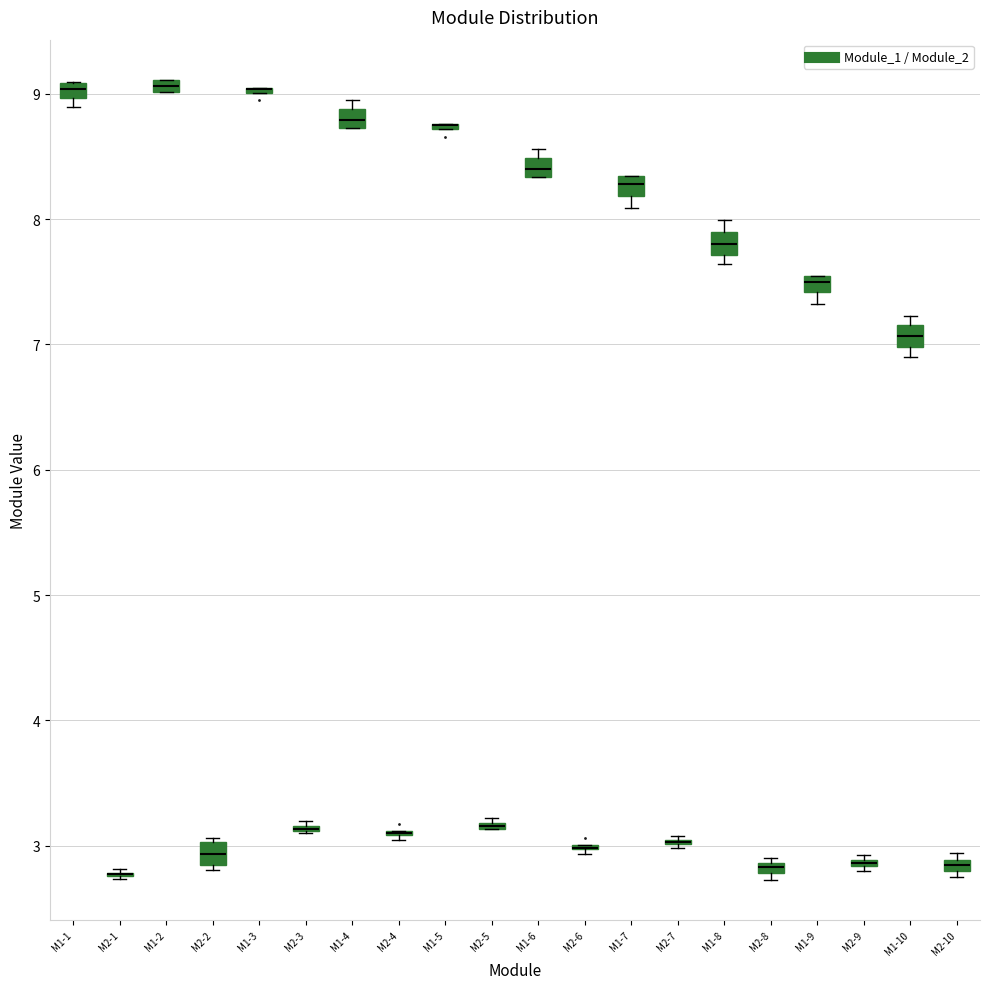

Where is the lower edge of the box for M1-9 on the y-axis? The values are not printed on the chart, so give them approximately, as read against the axis.

7.4